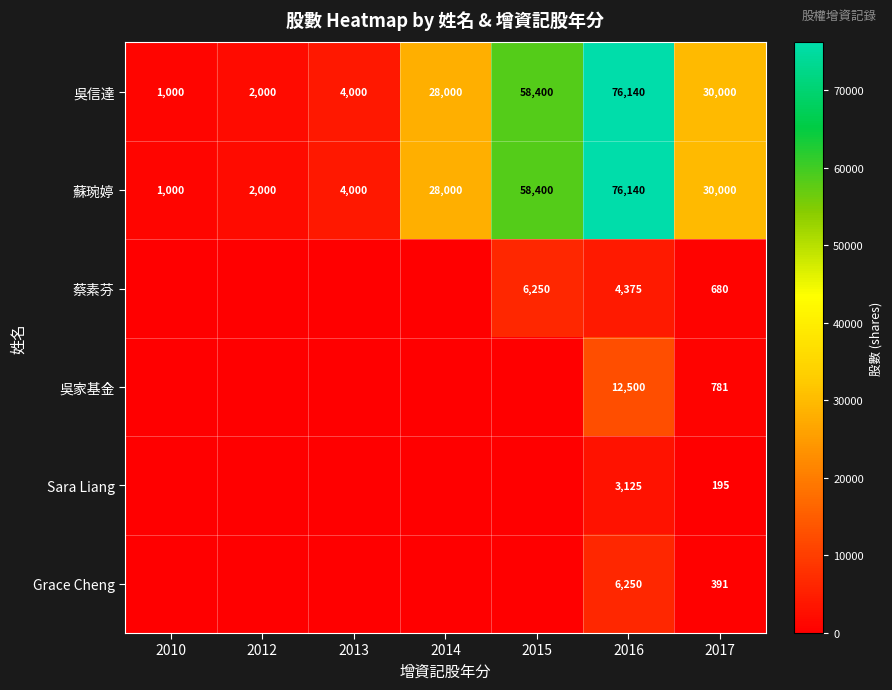

Which has a higher value, 2015 or 2012?

2015